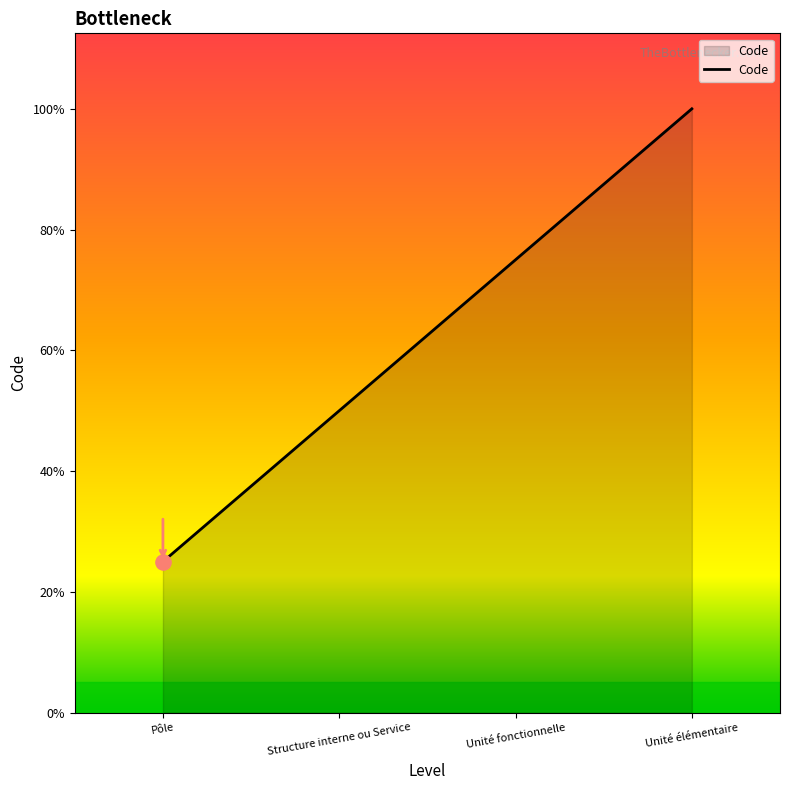

Between Pôle and Unité fonctionnelle, which is larger?

Unité fonctionnelle